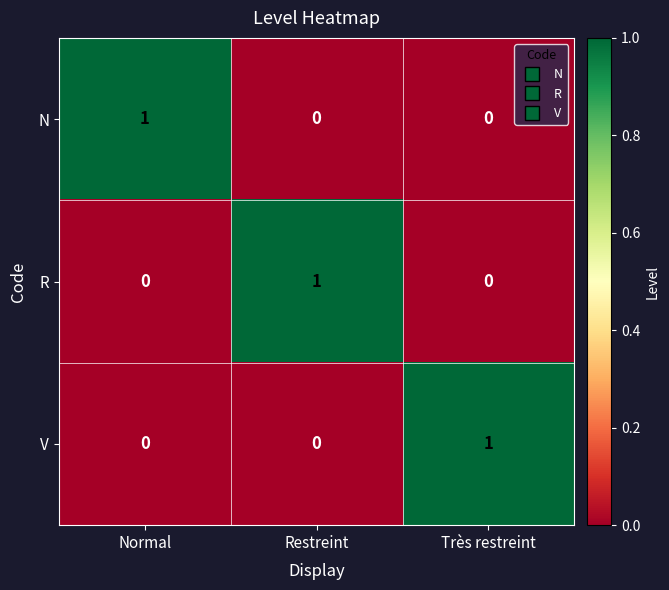

At how many categories does at least one series exceed 0?

3